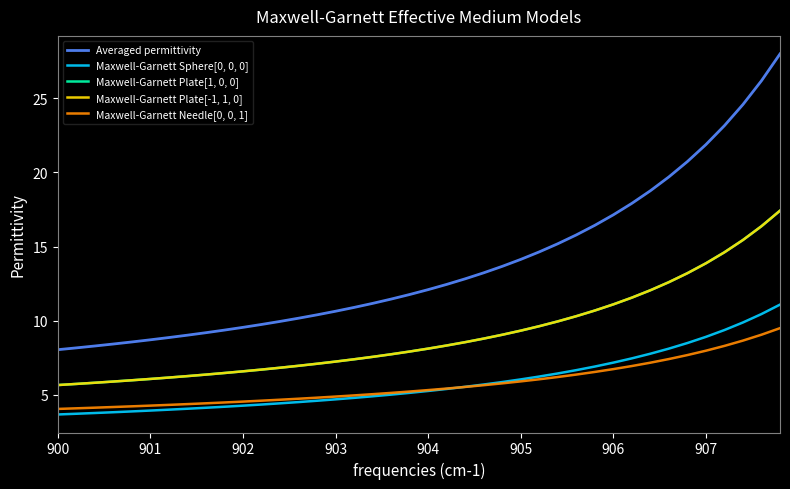

Which series has the largest range (max minus min)?

Averaged permittivity